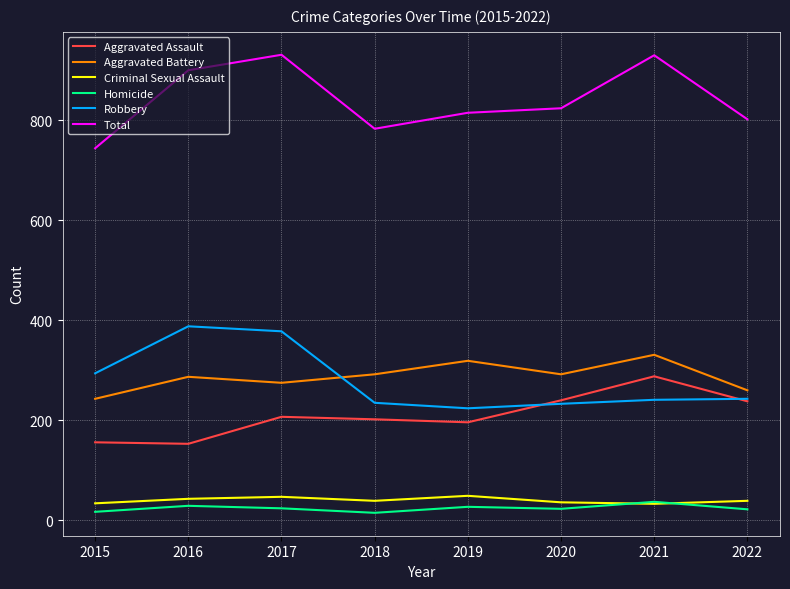

What is the greatest value displayed?

931